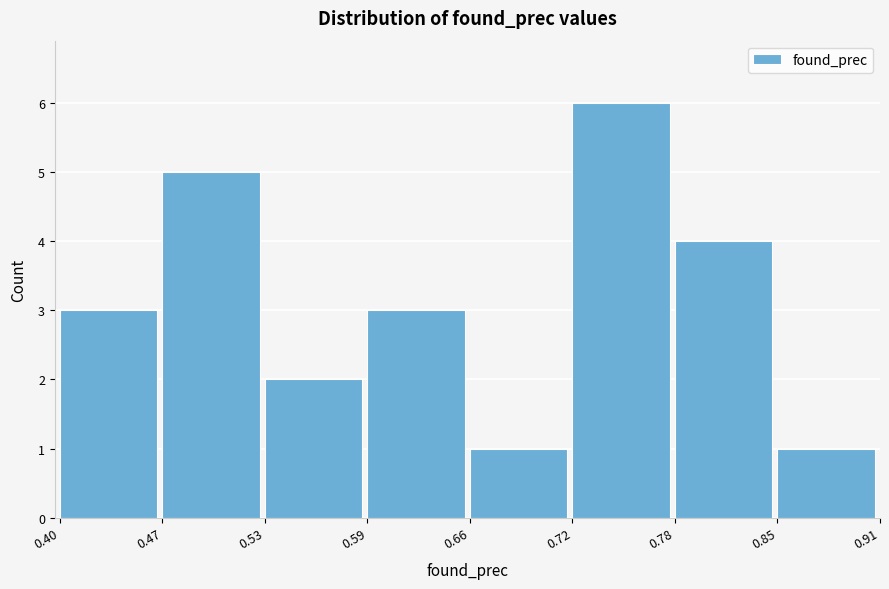

Reading left to right, transcribe this chart: for each bar, give the range it covers on the x-axis and its height. The values are not printed on the chart, so give them approximately, as read against the axis.

0.40 to 0.47: 3
0.47 to 0.53: 5
0.53 to 0.59: 2
0.59 to 0.66: 3
0.66 to 0.72: 1
0.72 to 0.78: 6
0.78 to 0.85: 4
0.85 to 0.91: 1